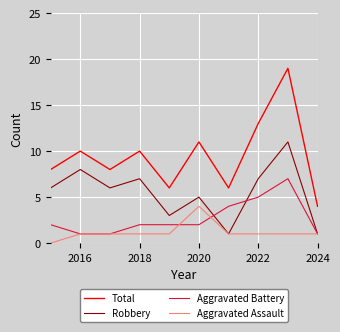

What is the greatest value displayed?

19